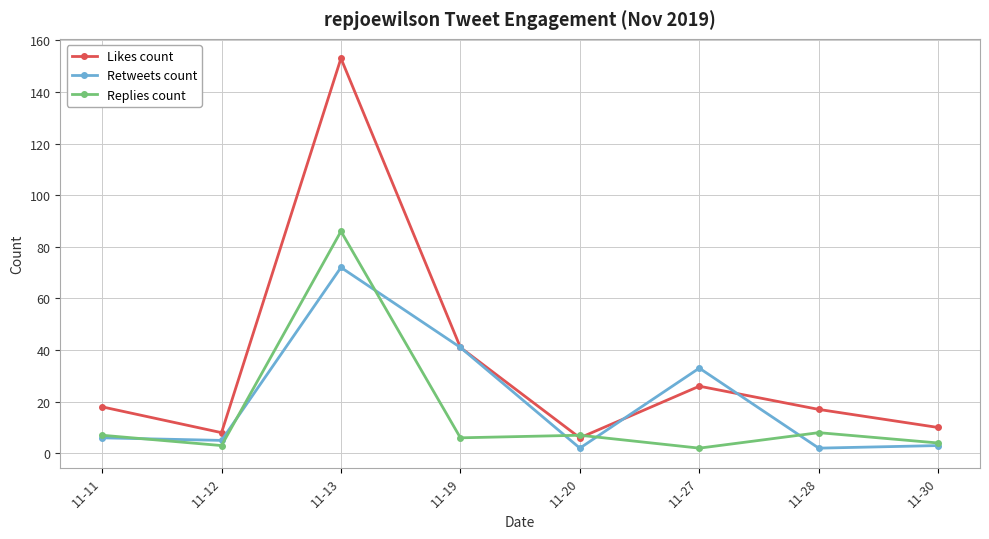

Is this an area chart (filled region under the line)?

No